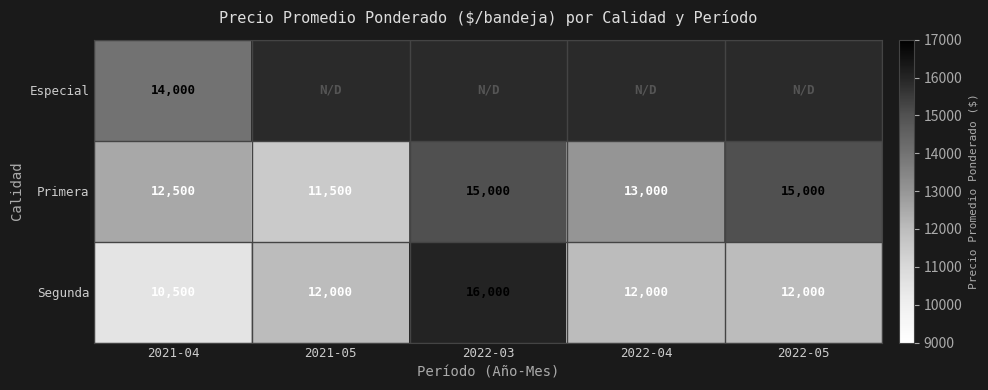

Where is Primera nearest to the value 13250?

2022-04